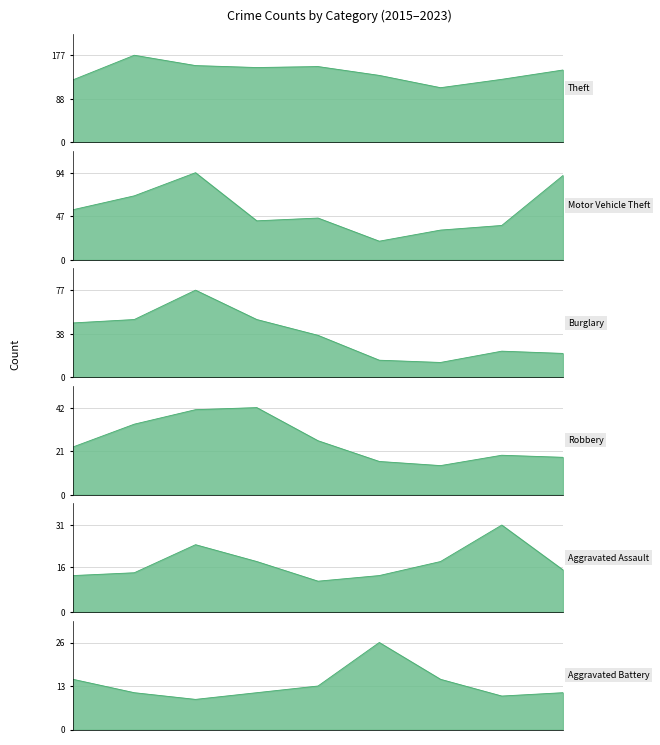

The value of Burglary at 2022 is 23. True or false?

True